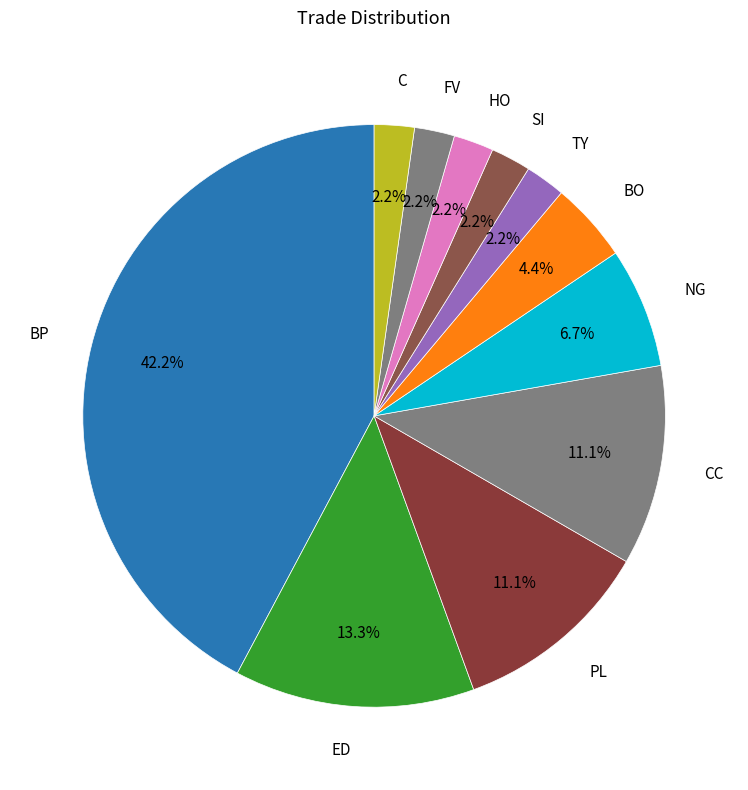

To the nearest percent, what is the difference between the largest and smallest slice percentages?

40%